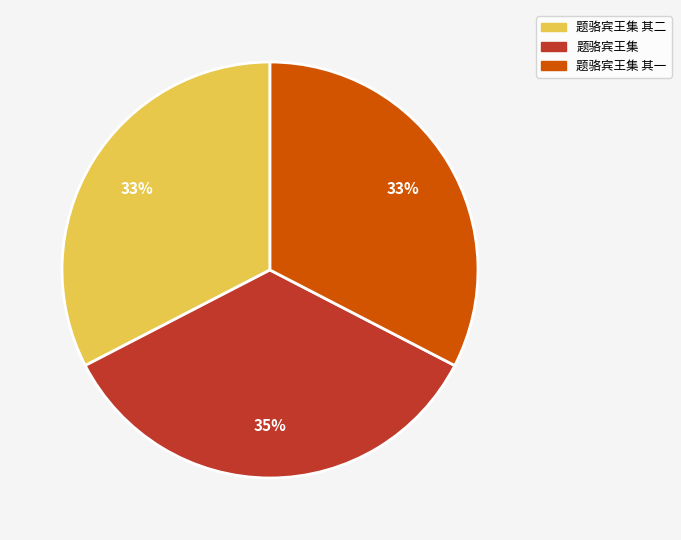

Which slice is the largest?

题骆宾王集